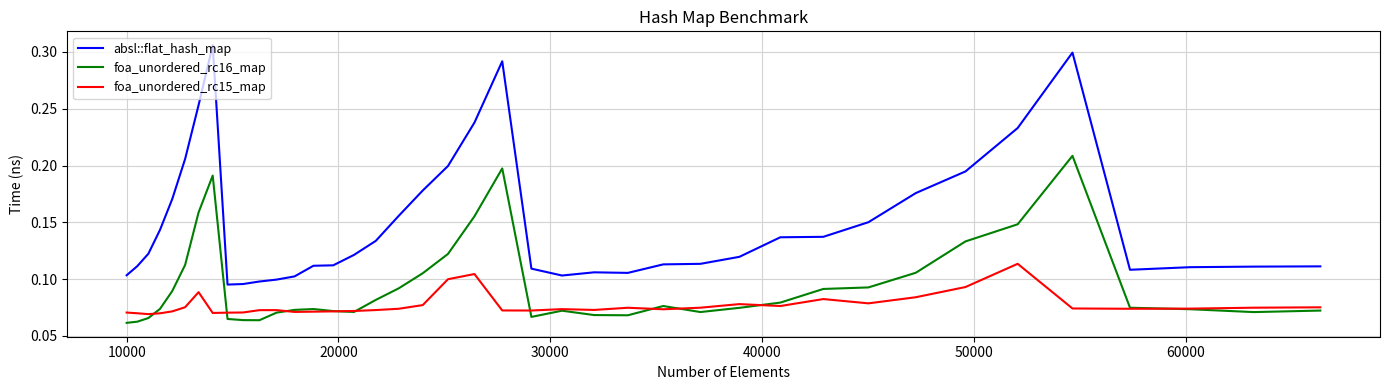

In foa_unordered_rc15_map, how many points are higher than both neighbors (excluding endpoints)?

8